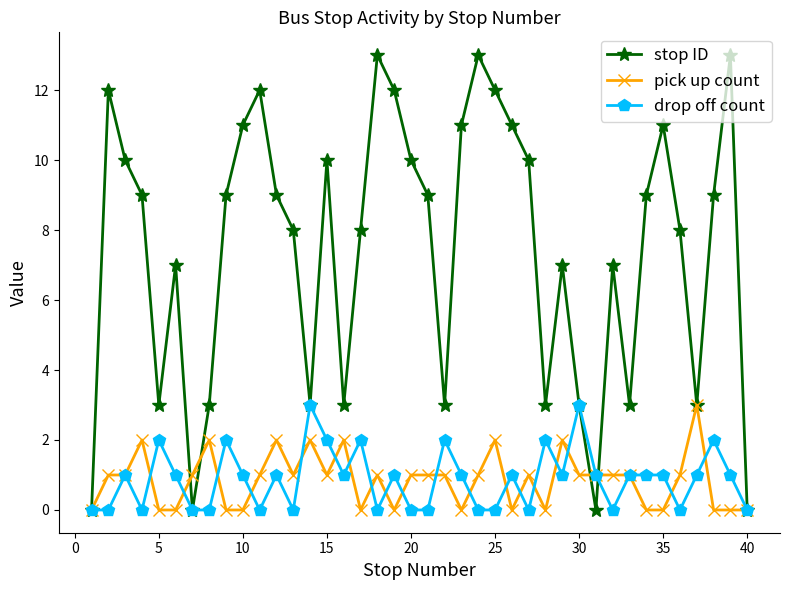

Which series has the largest total across all categories?

stop ID